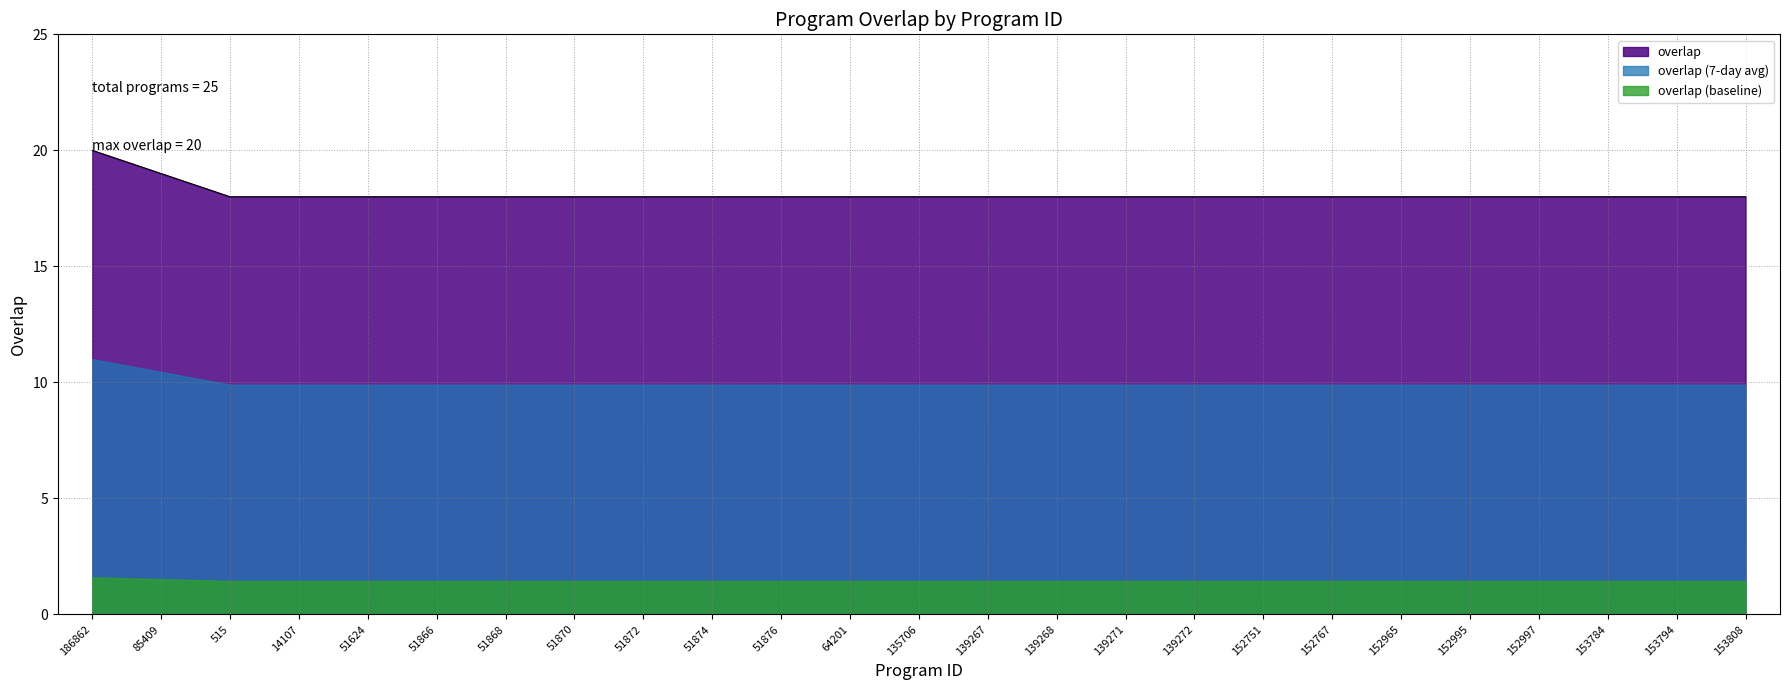

What is the minimum value shown in the chart?

1.4